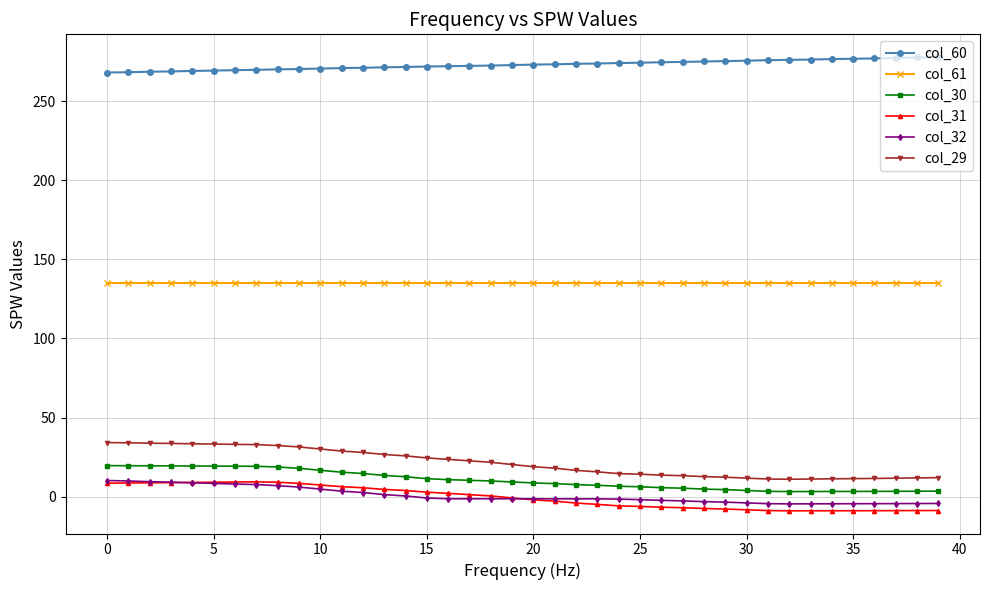

Which series has the widest spread of values?

col_29